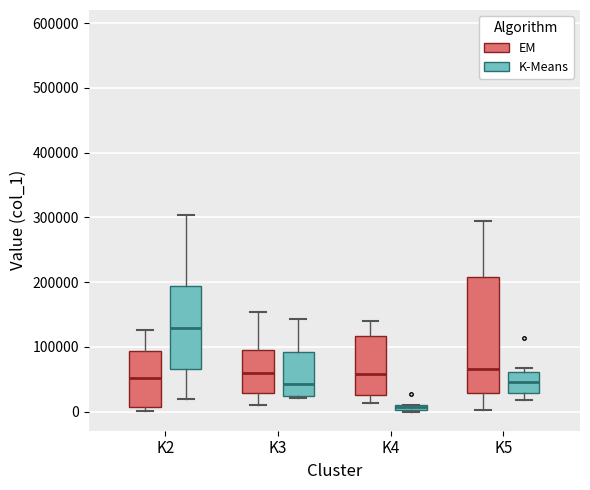

Which box's median line is the highest?

K2 (K-Means)